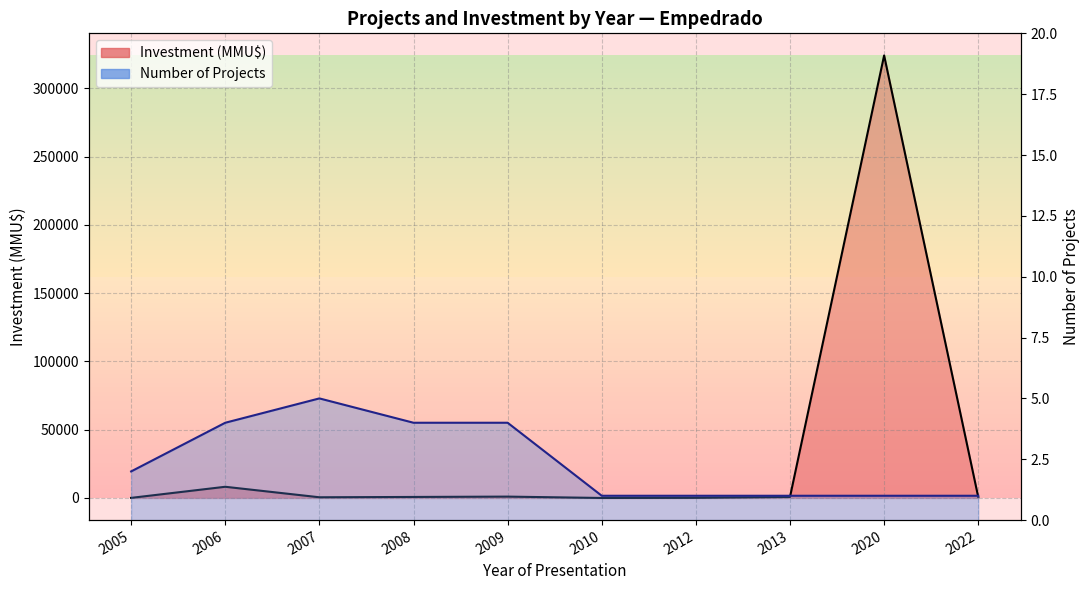

Reading left to right, list all the values displayed in this chart.

Investment (MMU$): 2005=72	2006=8200	2007=510	2008=750	2009=1000	2010=0	2012=100	2013=755	2020=324020	2022=655
Cumulative Projects: 2005=2	2006=4	2007=5	2008=4	2009=4	2010=1	2012=1	2013=1	2020=1	2022=1